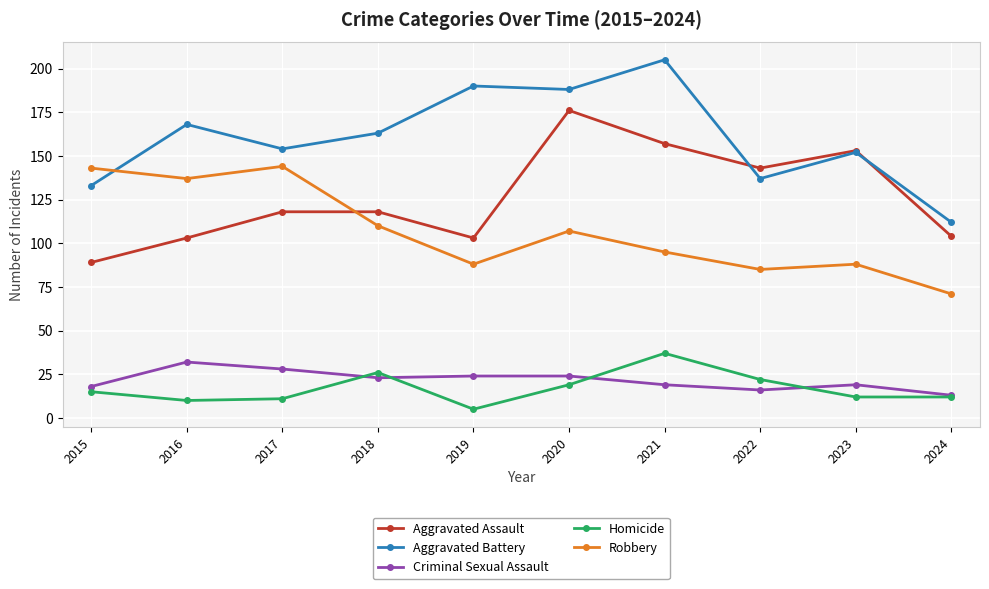

What is the minimum value for Criminal Sexual Assault?

13